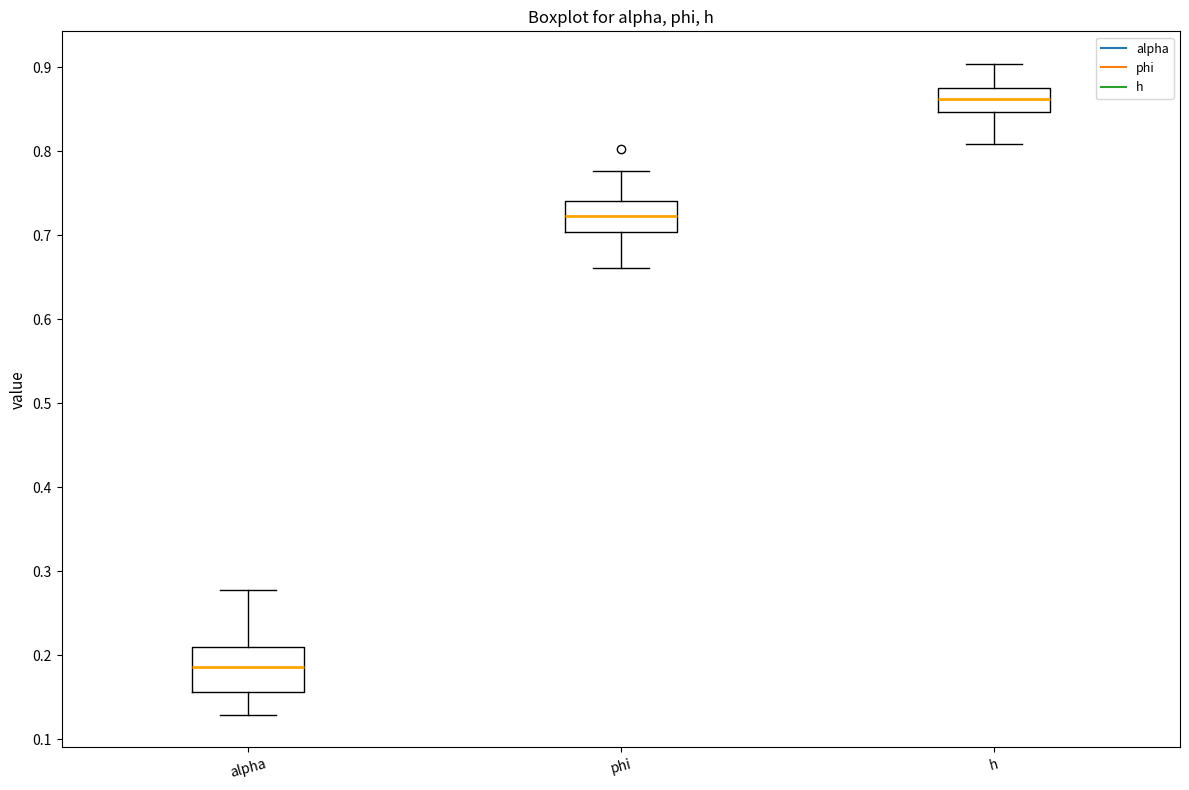

Where does the upper whisker of the box for alpha end on the y-axis? The values are not printed on the chart, so give them approximately, as read against the axis.

0.28